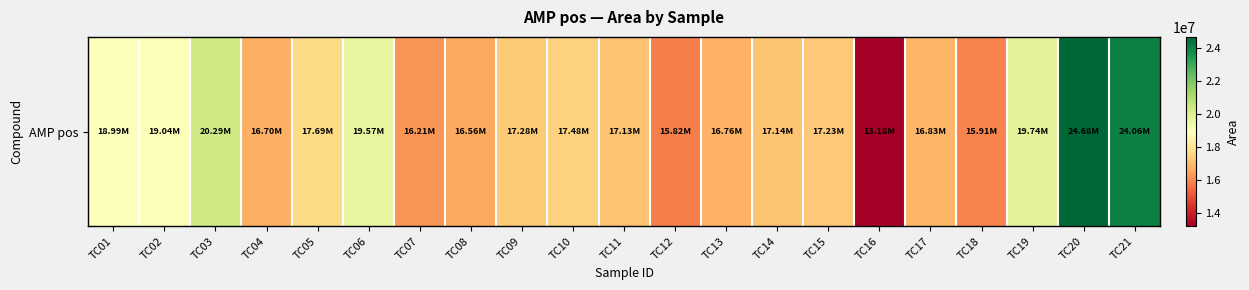

List the labels in order of value, largest first.

TC20, TC21, TC03, TC19, TC06, TC02, TC01, TC05, TC10, TC09, TC15, TC14, TC11, TC17, TC13, TC04, TC08, TC07, TC18, TC12, TC16